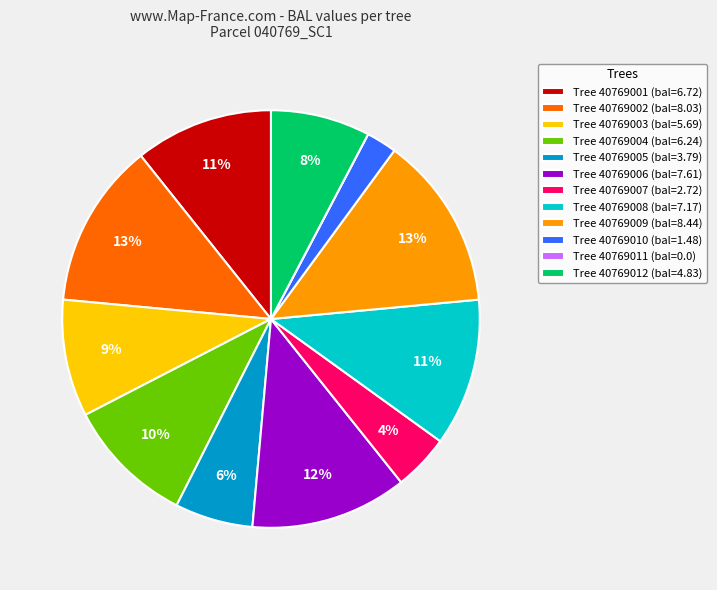

Approximately how many times larger is the value at Tree 40769006 (bal=7.61) compared to Tree 40769003 (bal=5.69)?

1.3